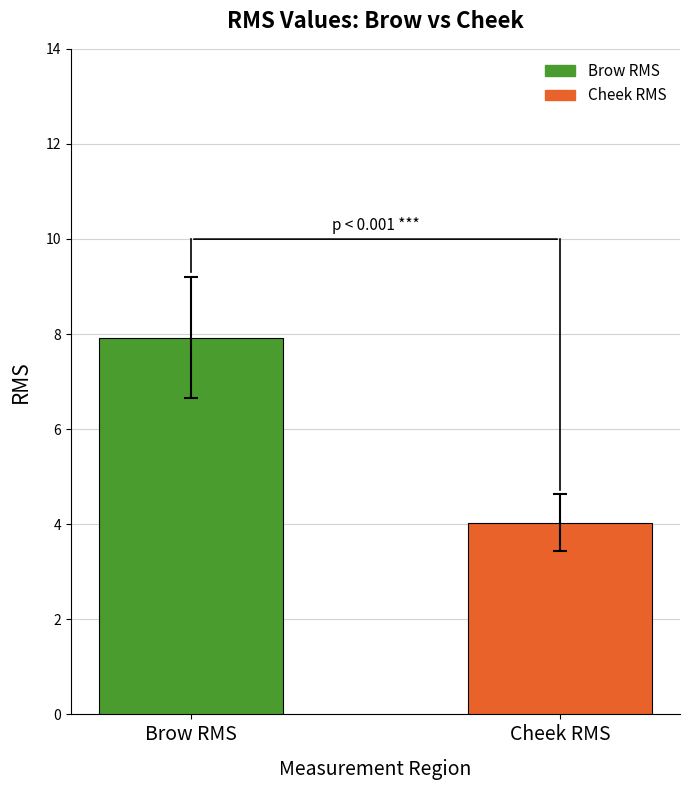

Reading right to left, transcribe all the data shown in this chart.

4.0	7.9